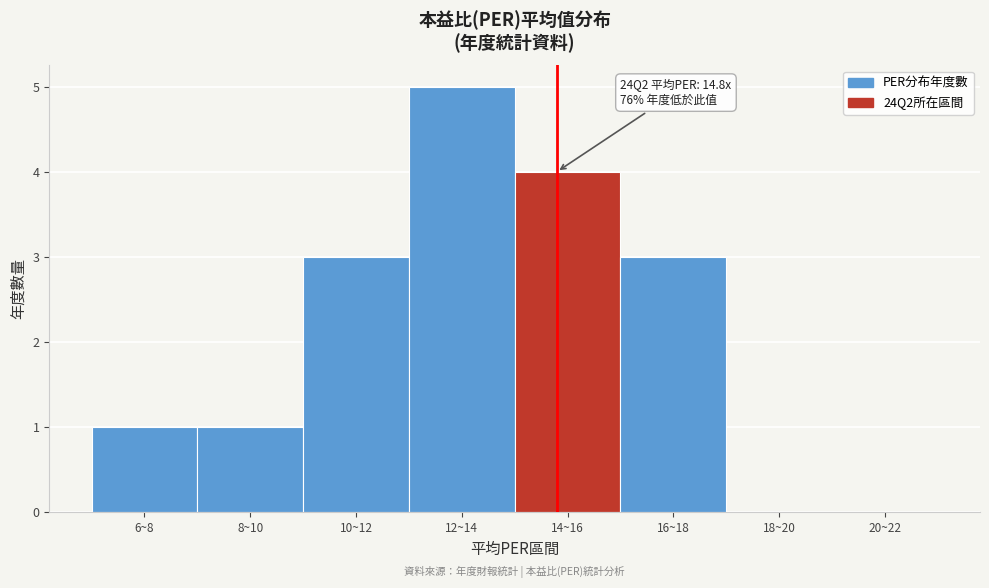

Reading right to left, list all the values displayed in this chart.

20~22=0	18~20=0	16~18=3	14~16=4	12~14=5	10~12=3	8~10=1	6~8=1